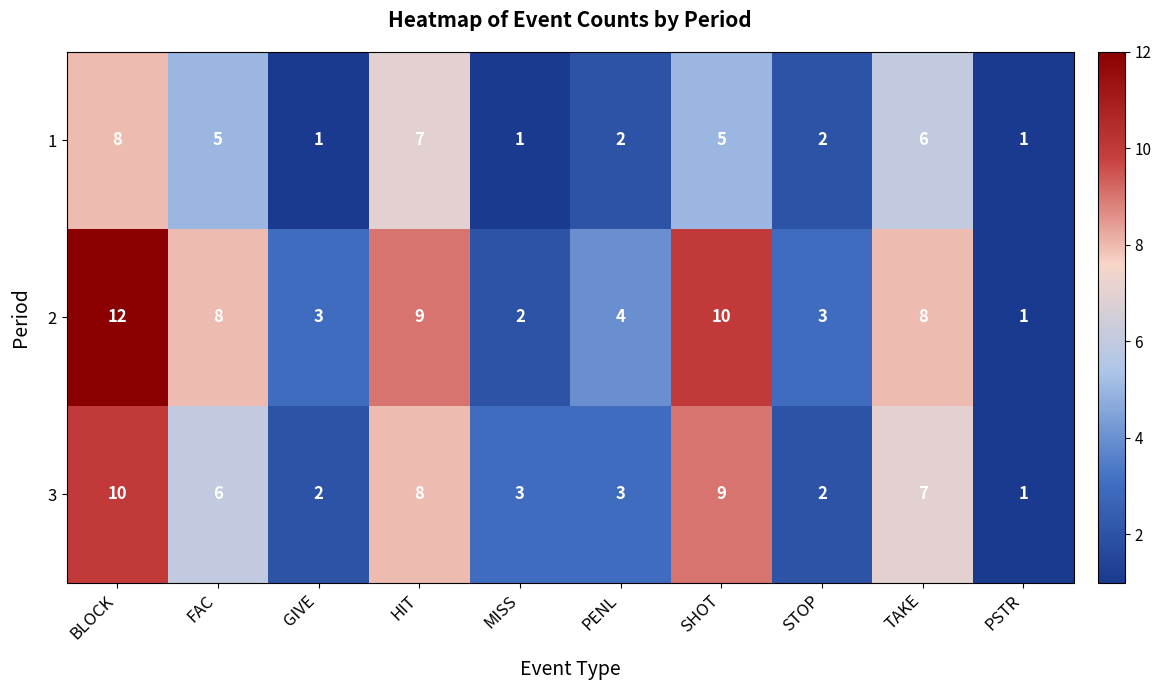

What is the total value across all series at MISS?

6